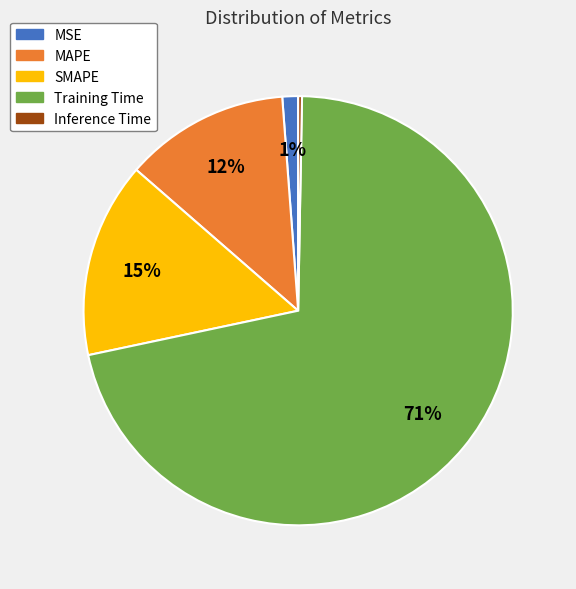

Does Inference Time represent more than half of the total?

No